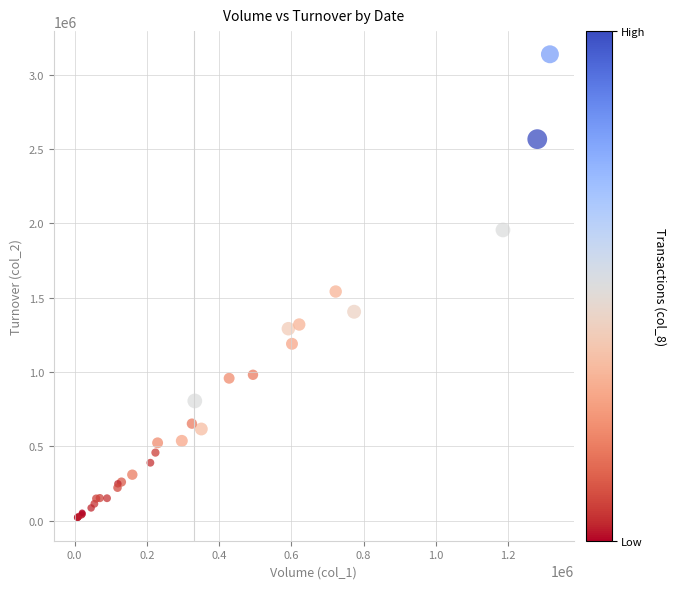

What Y value in the scatter plot is closest to 1578300?

1540560